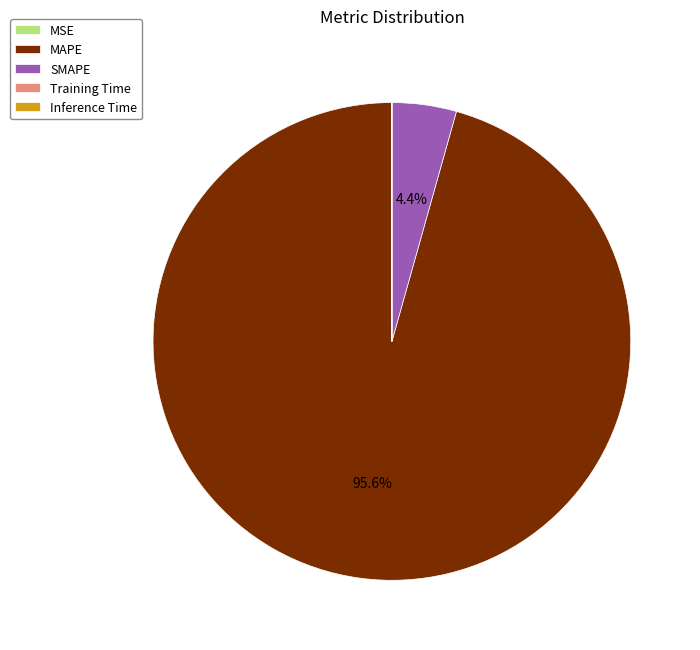

Which category has the biggest portion of the pie?

MAPE